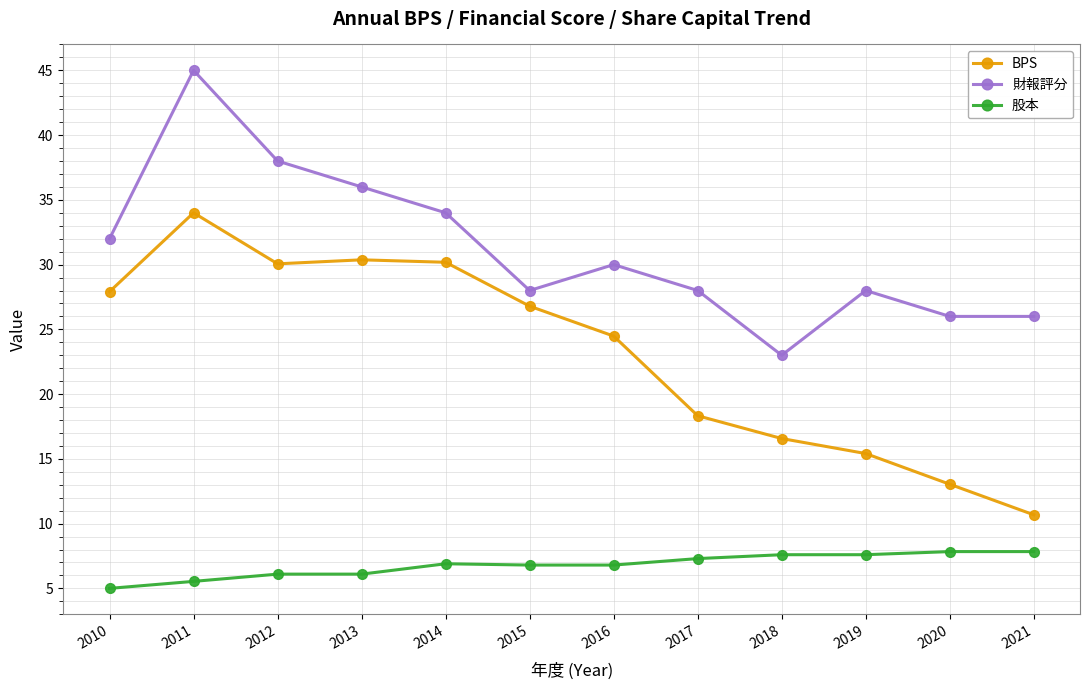

True or false: 股本 and 財報評分 cross at least once.

False